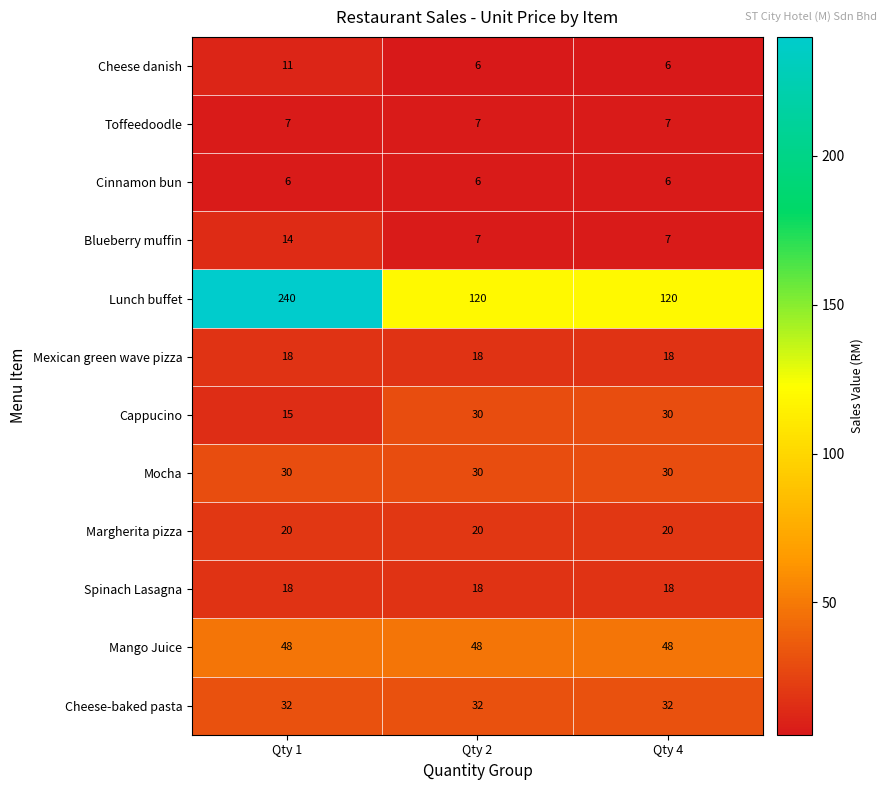

Between Qty 1 and Qty 2, which series saw the biggest shift?

Lunch buffet